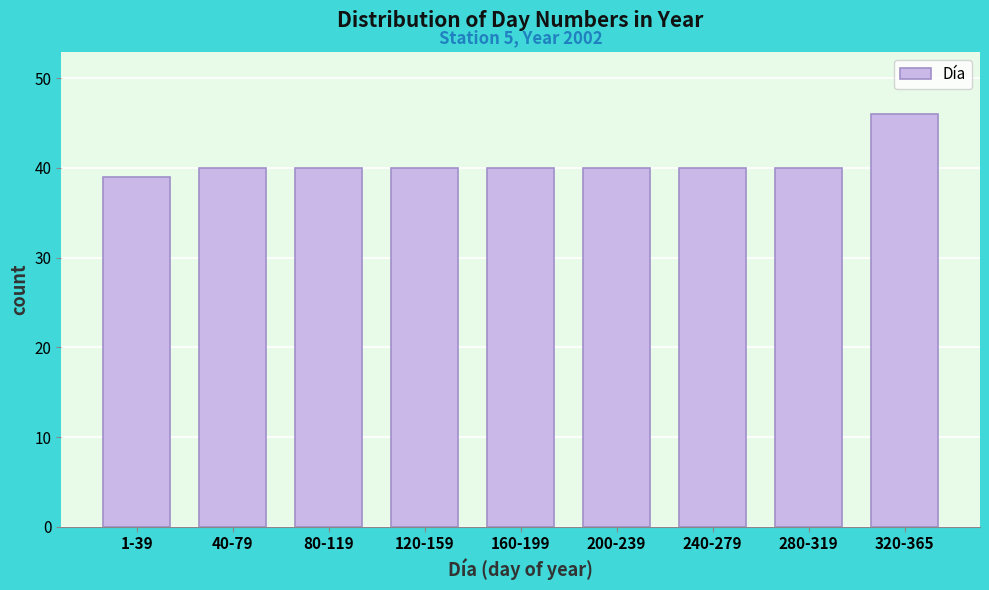

Reading left to right, extract all data points from this chart.

1-39=39	40-79=40	80-119=40	120-159=40	160-199=40	200-239=40	240-279=40	280-319=40	320-365=46